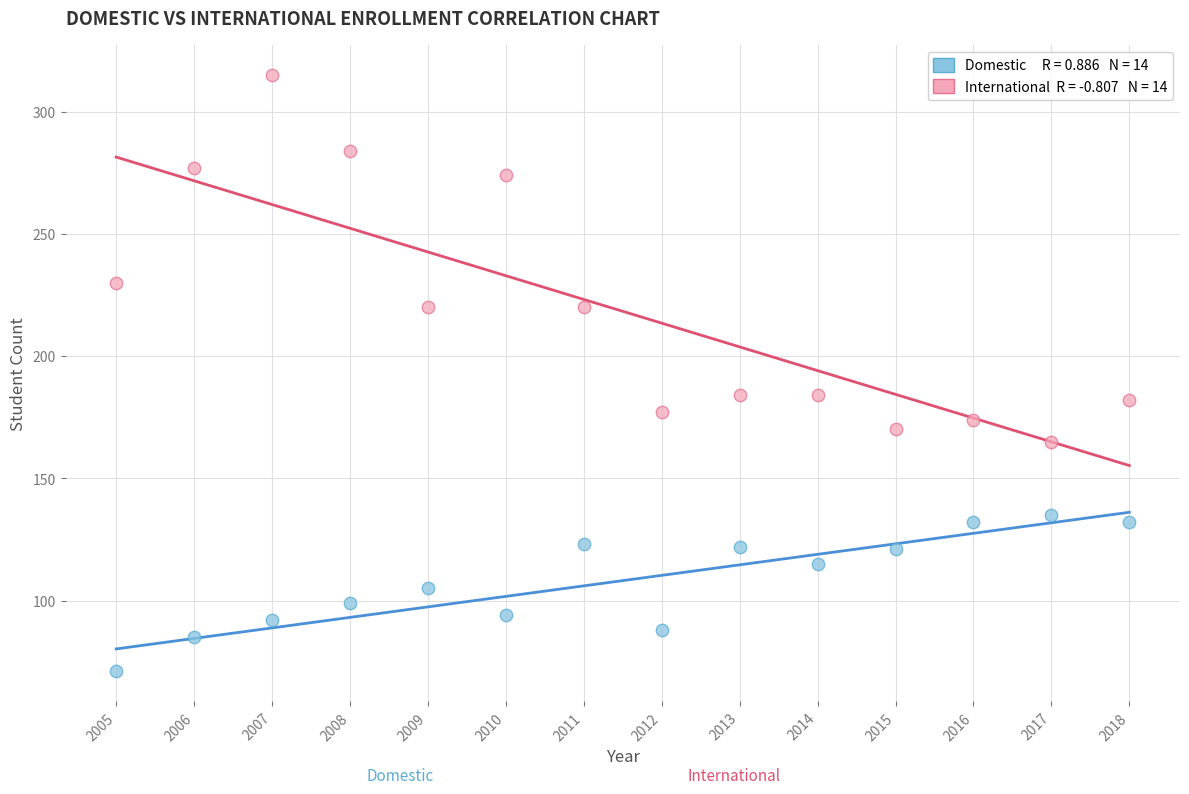

Across all data points, what is the range of Y values (max minus min)?

244